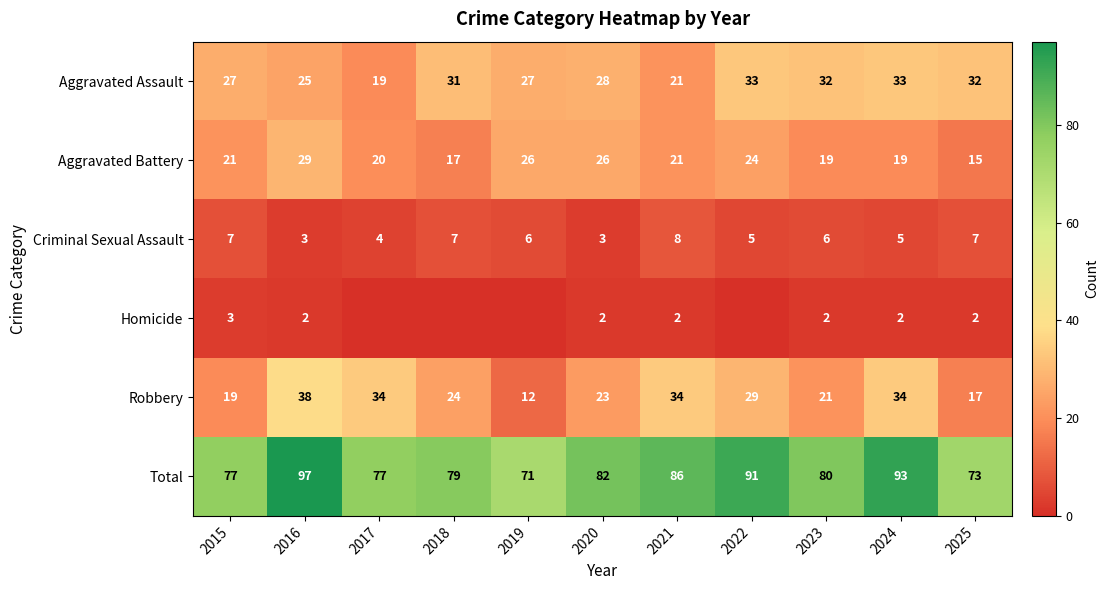

Which category has the highest value in the Robbery series?

2016